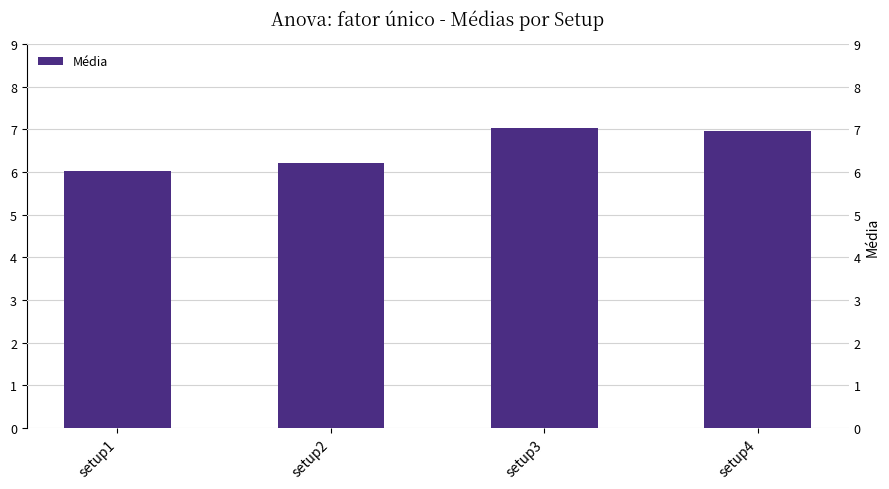

Reading left to right, list all the values displayed in this chart.

setup1=6.0	setup2=6.2	setup3=7.0	setup4=7.0